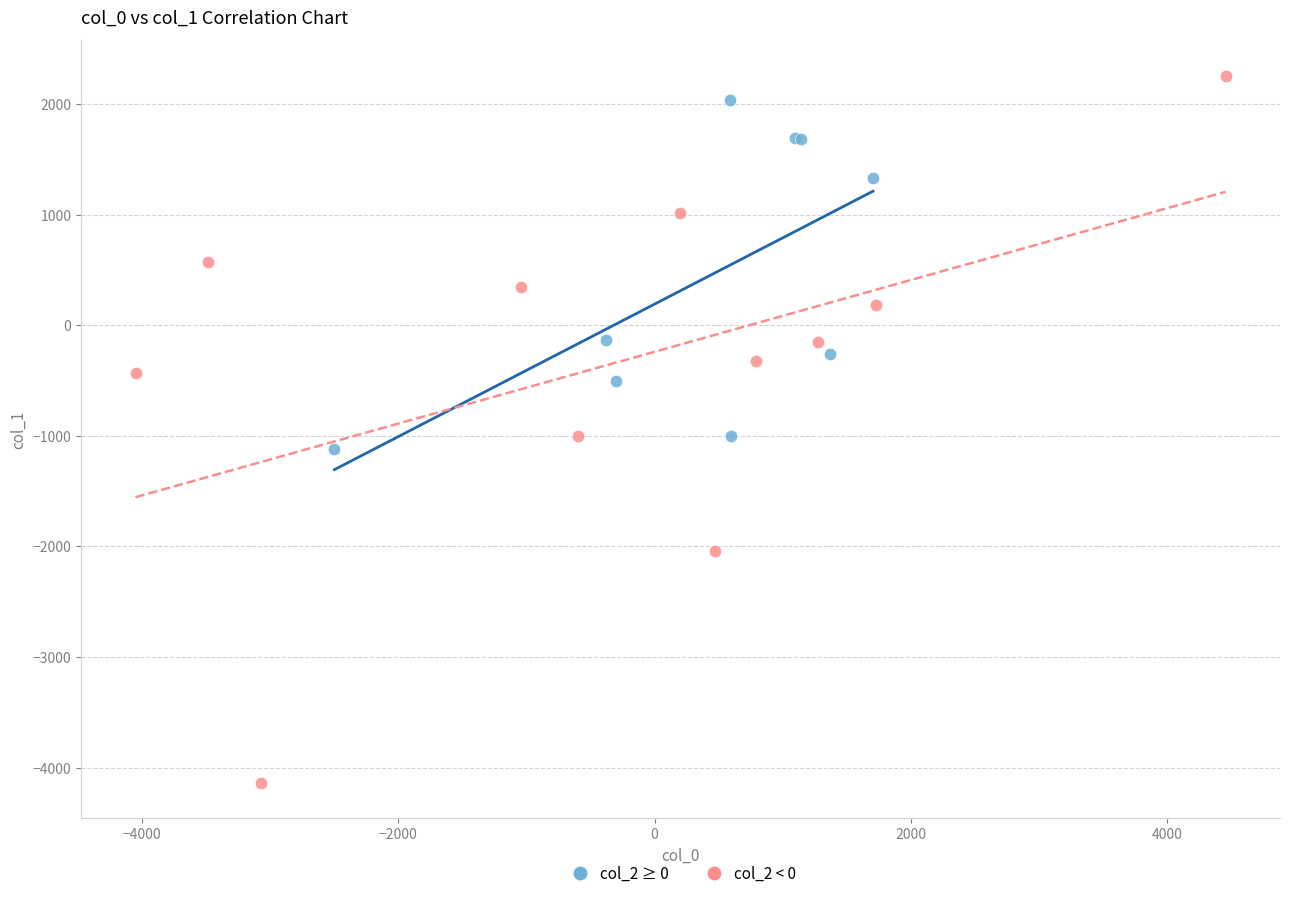

Which series reaches the maximum Y coordinate?

col_2 < 0